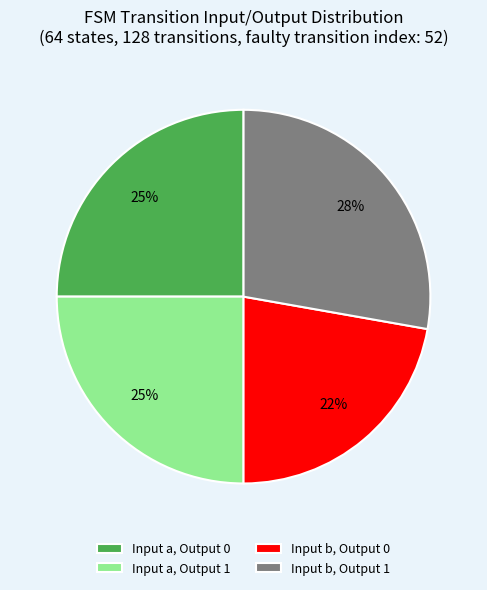

To the nearest percent, what is the difference between the largest and smallest slice percentages?

6%